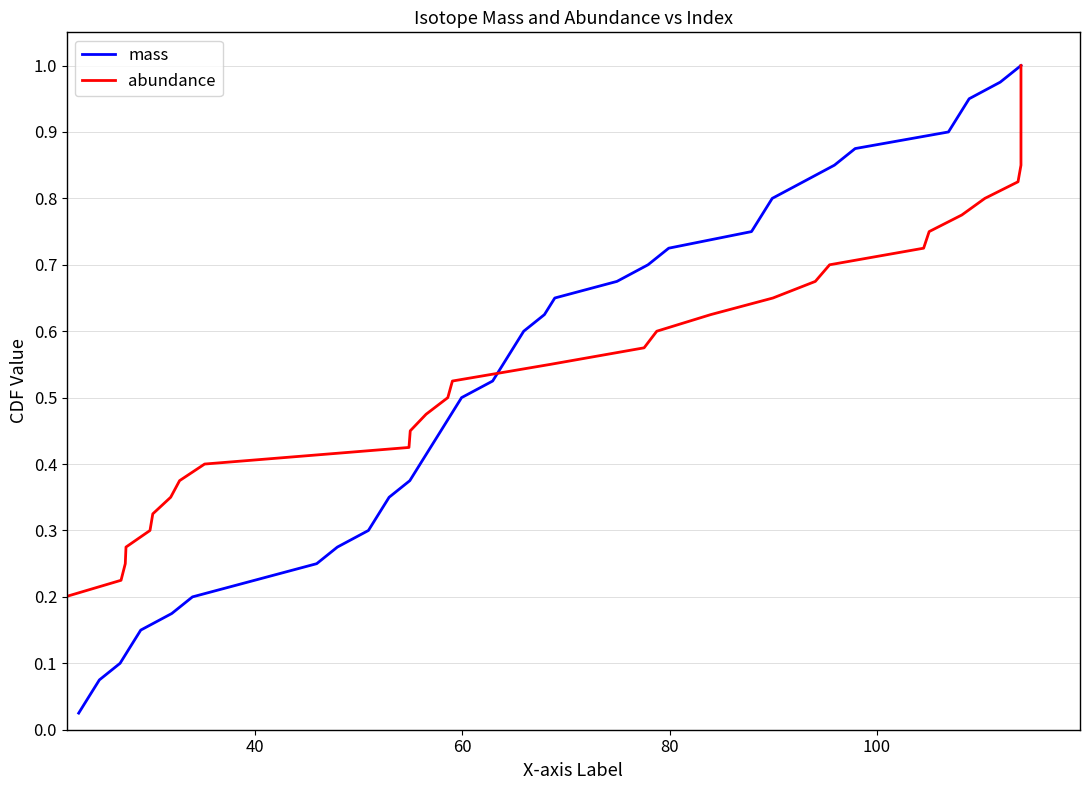

What is the sum of all abundance values?

20.5